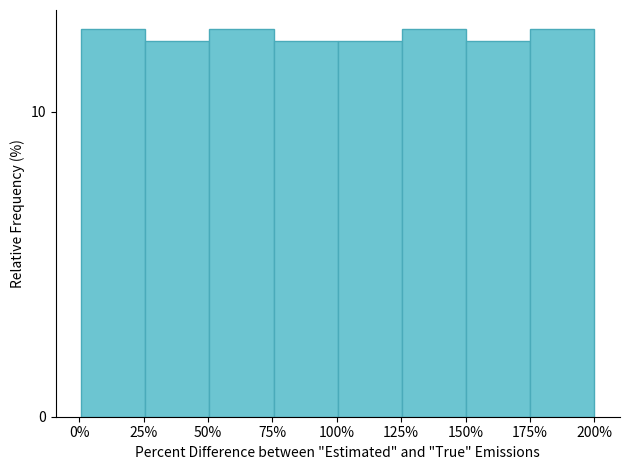

Reading left to right, transcribe all the data shown in this chart.

25%=12.7	50%=12.3	75%=12.7	100%=12.3	125%=12.3	150%=12.7	175%=12.3	200%=12.7